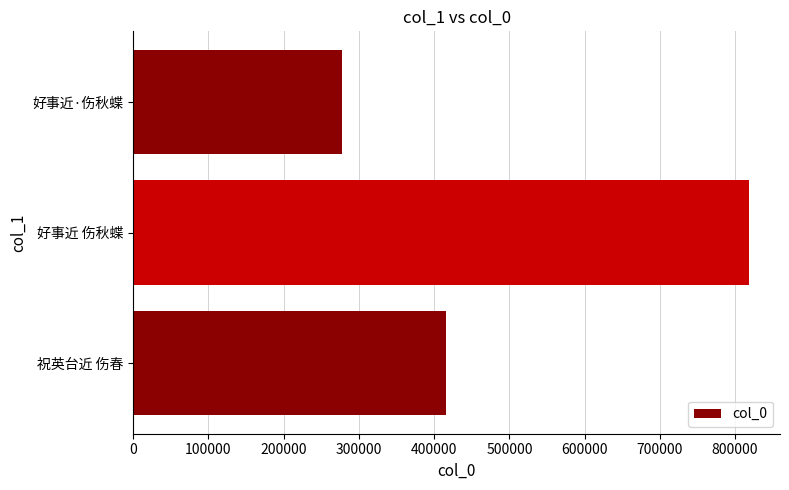

How many values are below 416129?

1